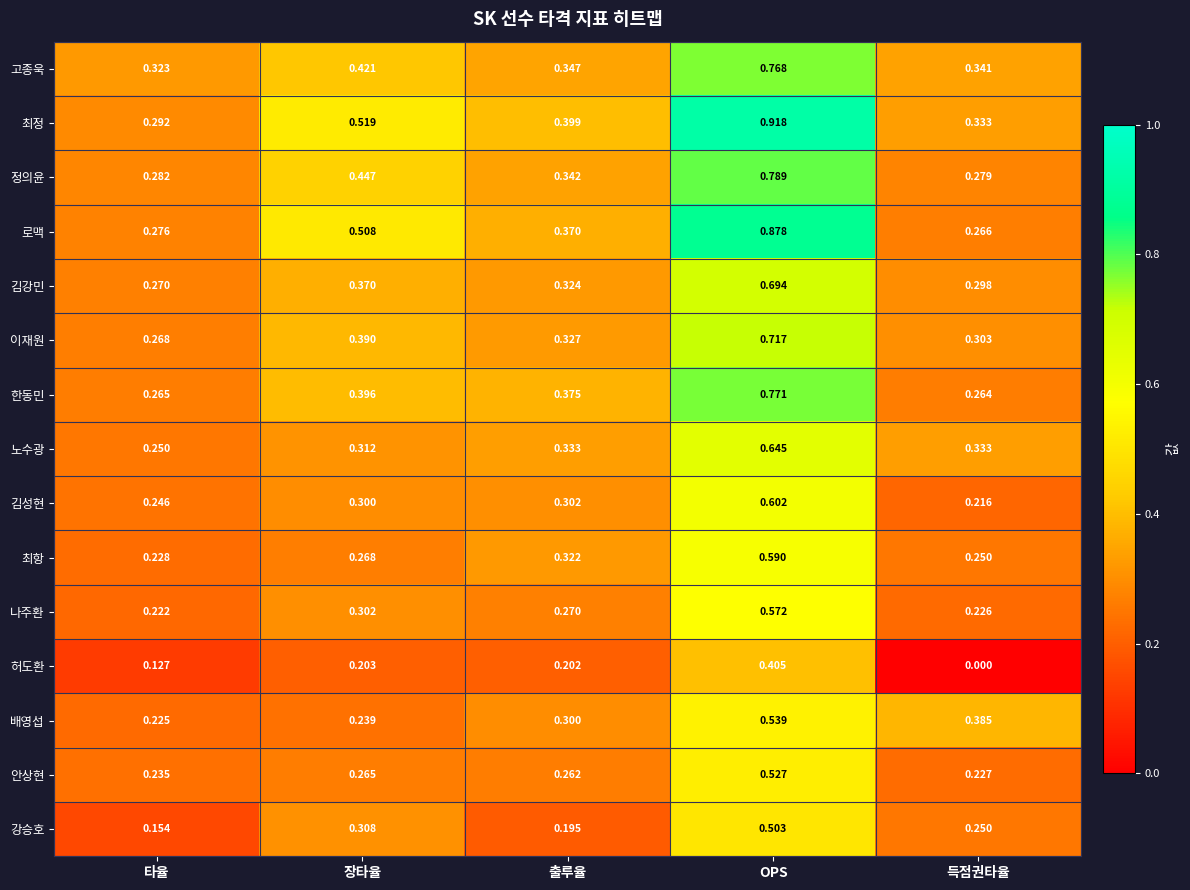

Which label corresponds to the largest value in the chart?

OPS